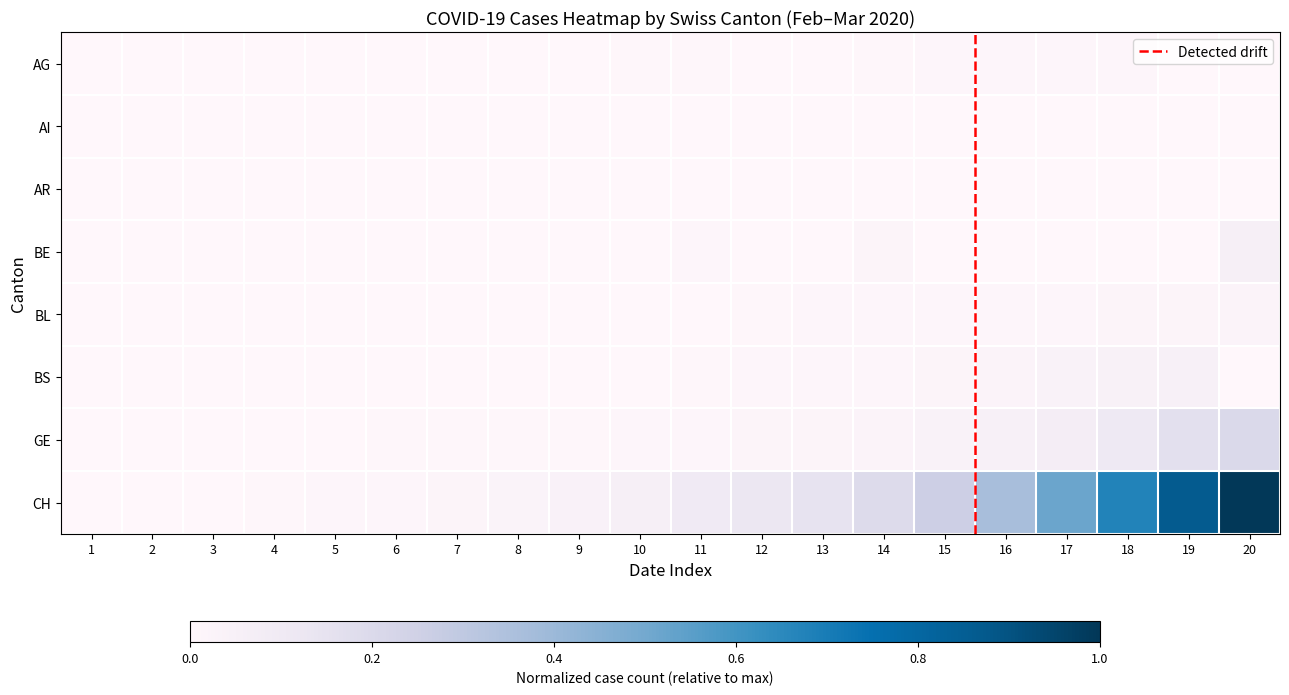

How many data points in CH are above 0?

19